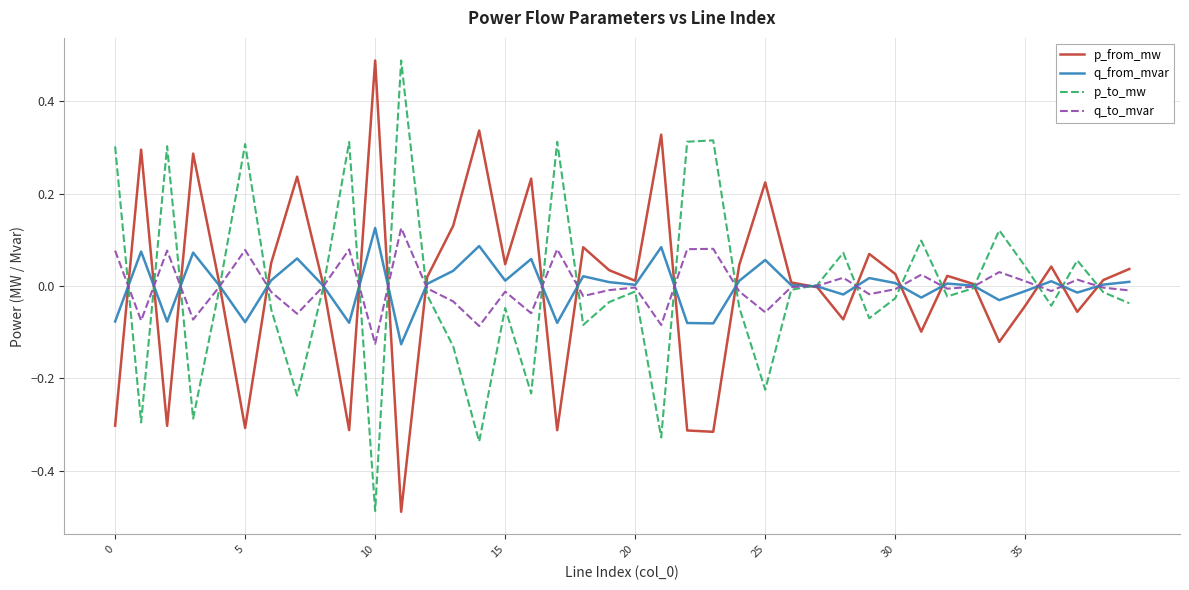

At how many categories does at least one series exceed 0?

40